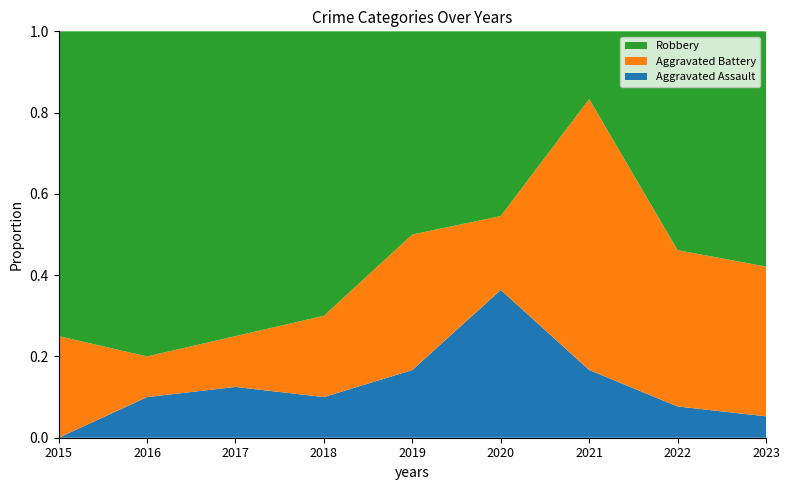

Reading left to right, extract all data points from this chart.

Aggravated Assault: 2015=0	2016=1	2017=1	2018=1	2019=1	2020=4	2021=1	2022=1	2023=1
Aggravated Battery: 2015=2	2016=1	2017=1	2018=2	2019=2	2020=2	2021=4	2022=5	2023=7
Robbery: 2015=6	2016=8	2017=6	2018=7	2019=3	2020=5	2021=1	2022=7	2023=11